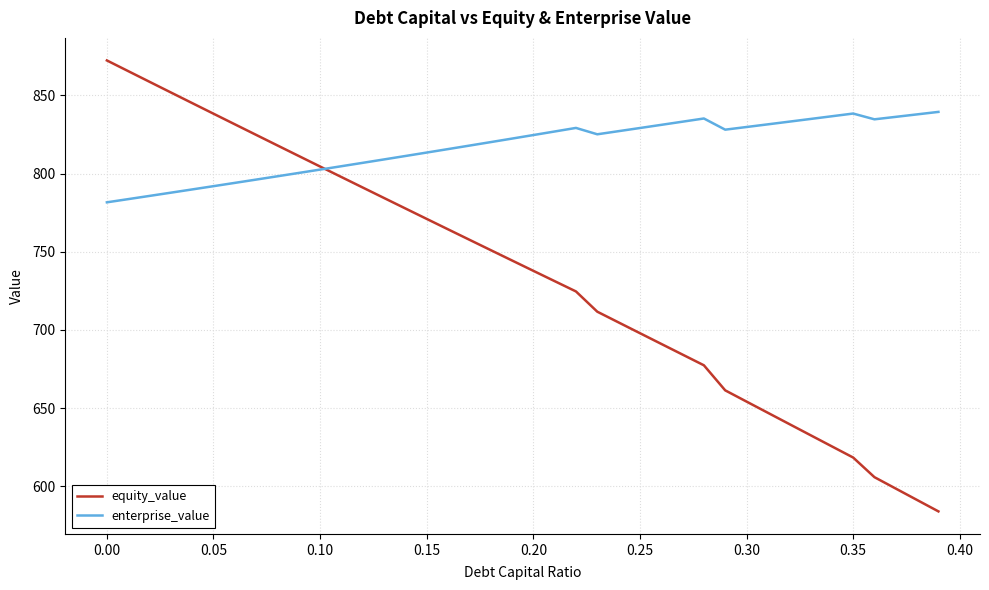

True or false: equity_value has more than 2 points higher than both neighbors.

False